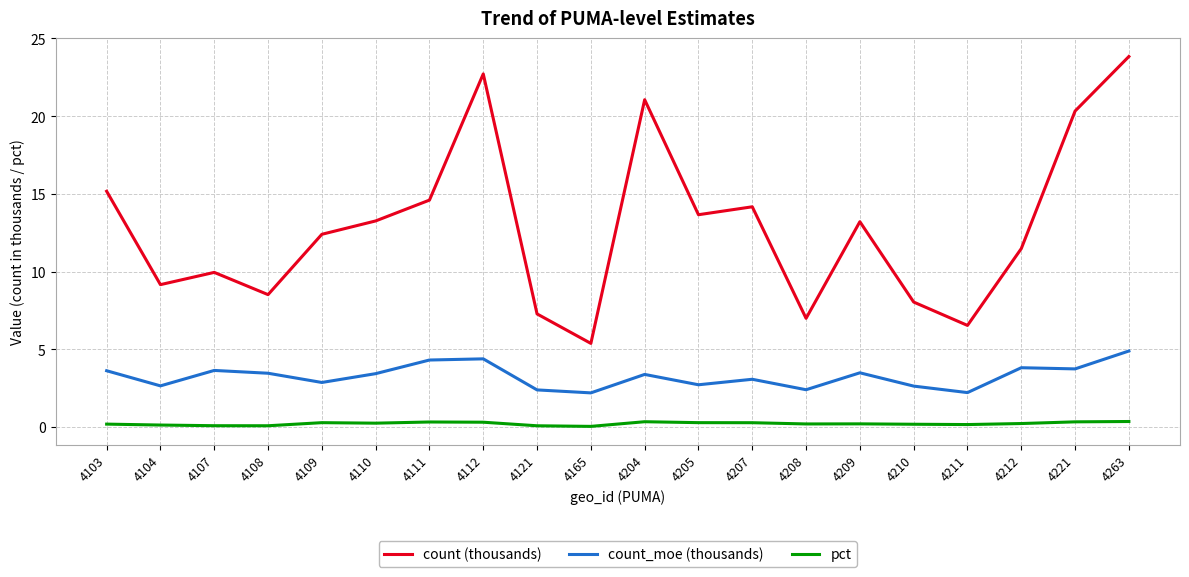

Is this an area chart (filled region under the line)?

No